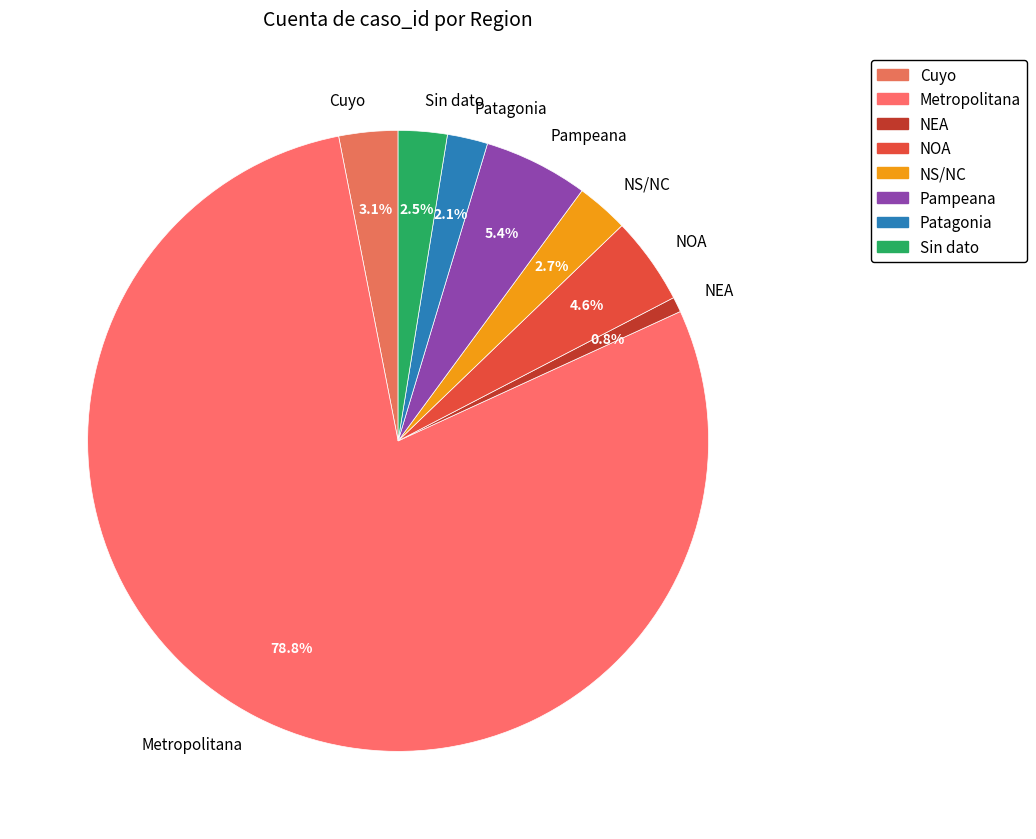

Which slice is the smallest?

NEA